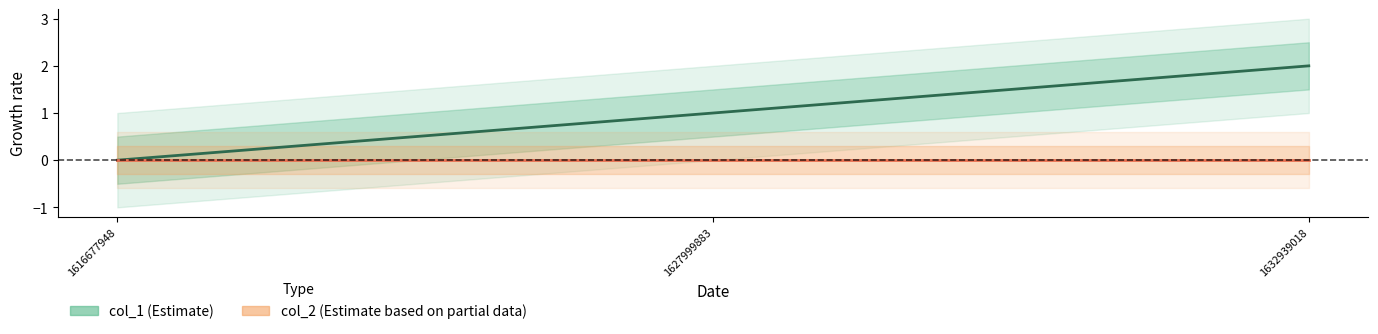

Between 1627999883 and 1616677948, which is larger?

1627999883